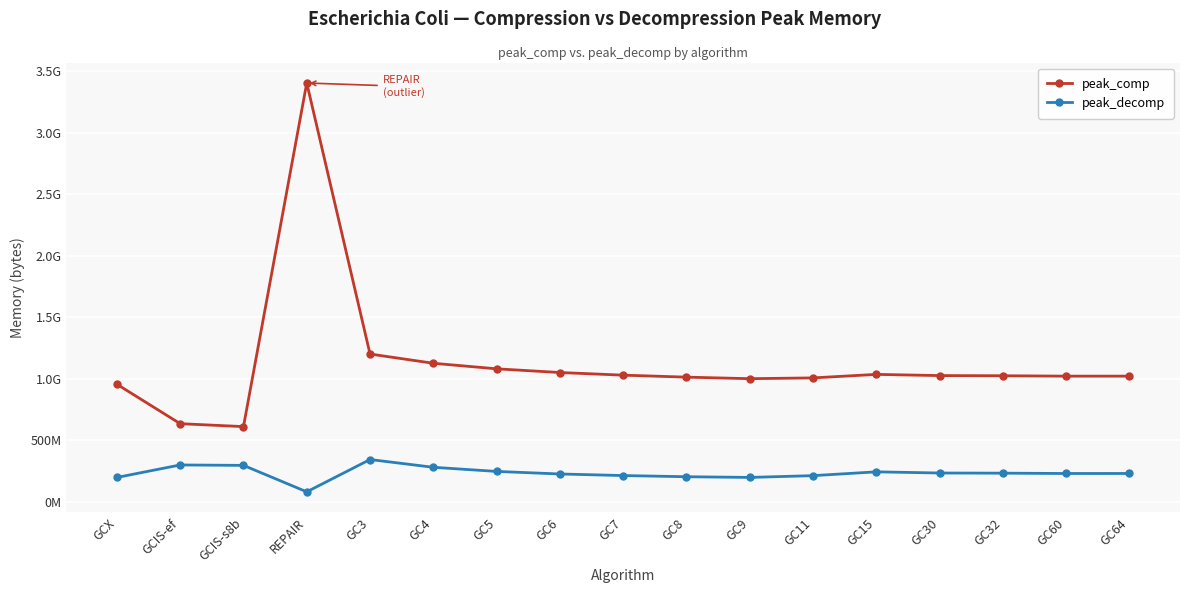

True or false: peak_decomp has more than 2 interior local peaks.

True